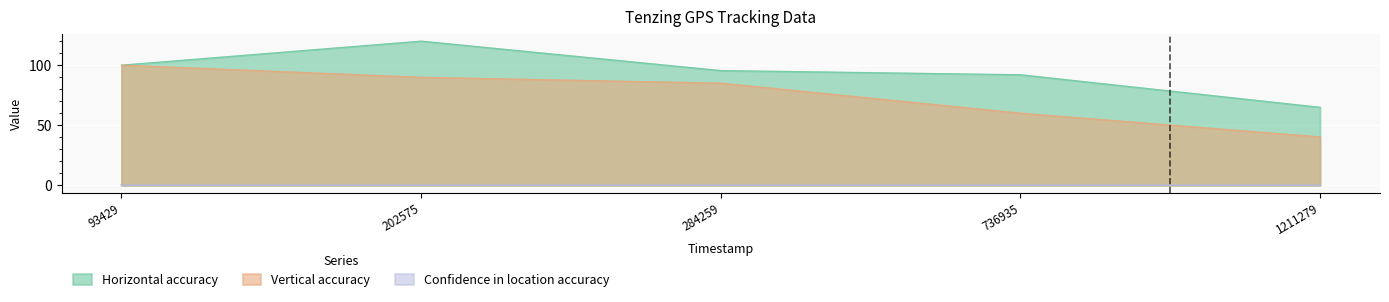

True or false: Horizontal accuracy has more than 0 points higher than both neighbors.

True